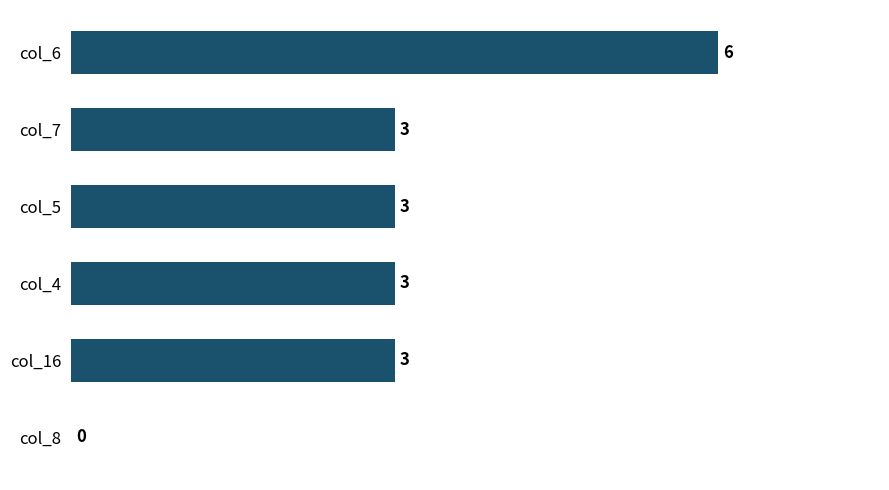

Which category has the highest value across all series?

col_6